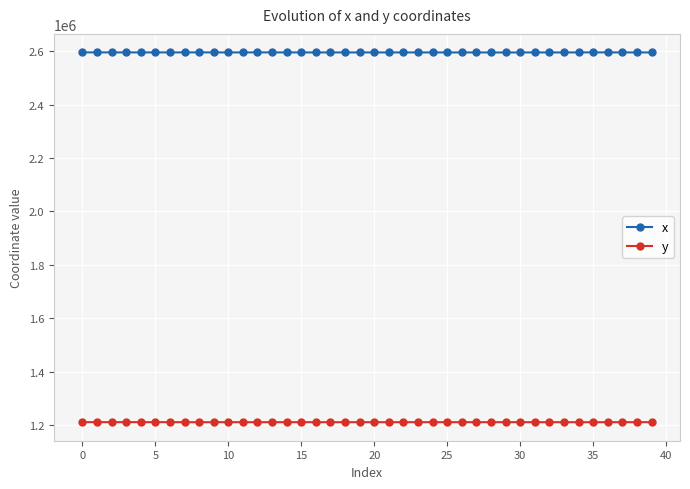

At how many categories does at least one series exceed 1977778?

40